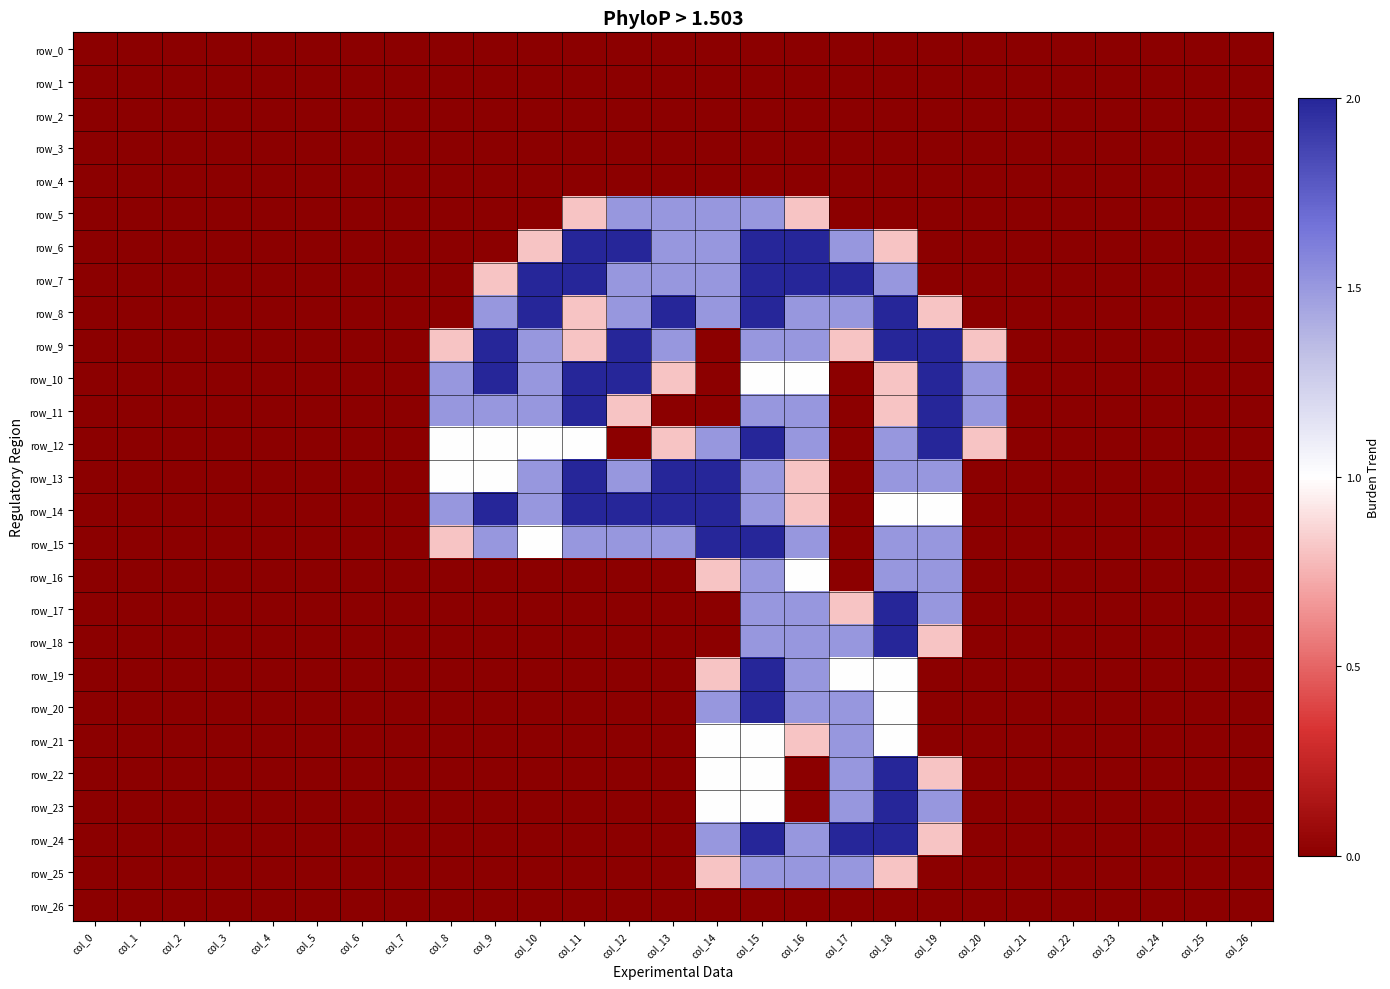

The value of row_11 at col_18 is 1.3. True or false?

False